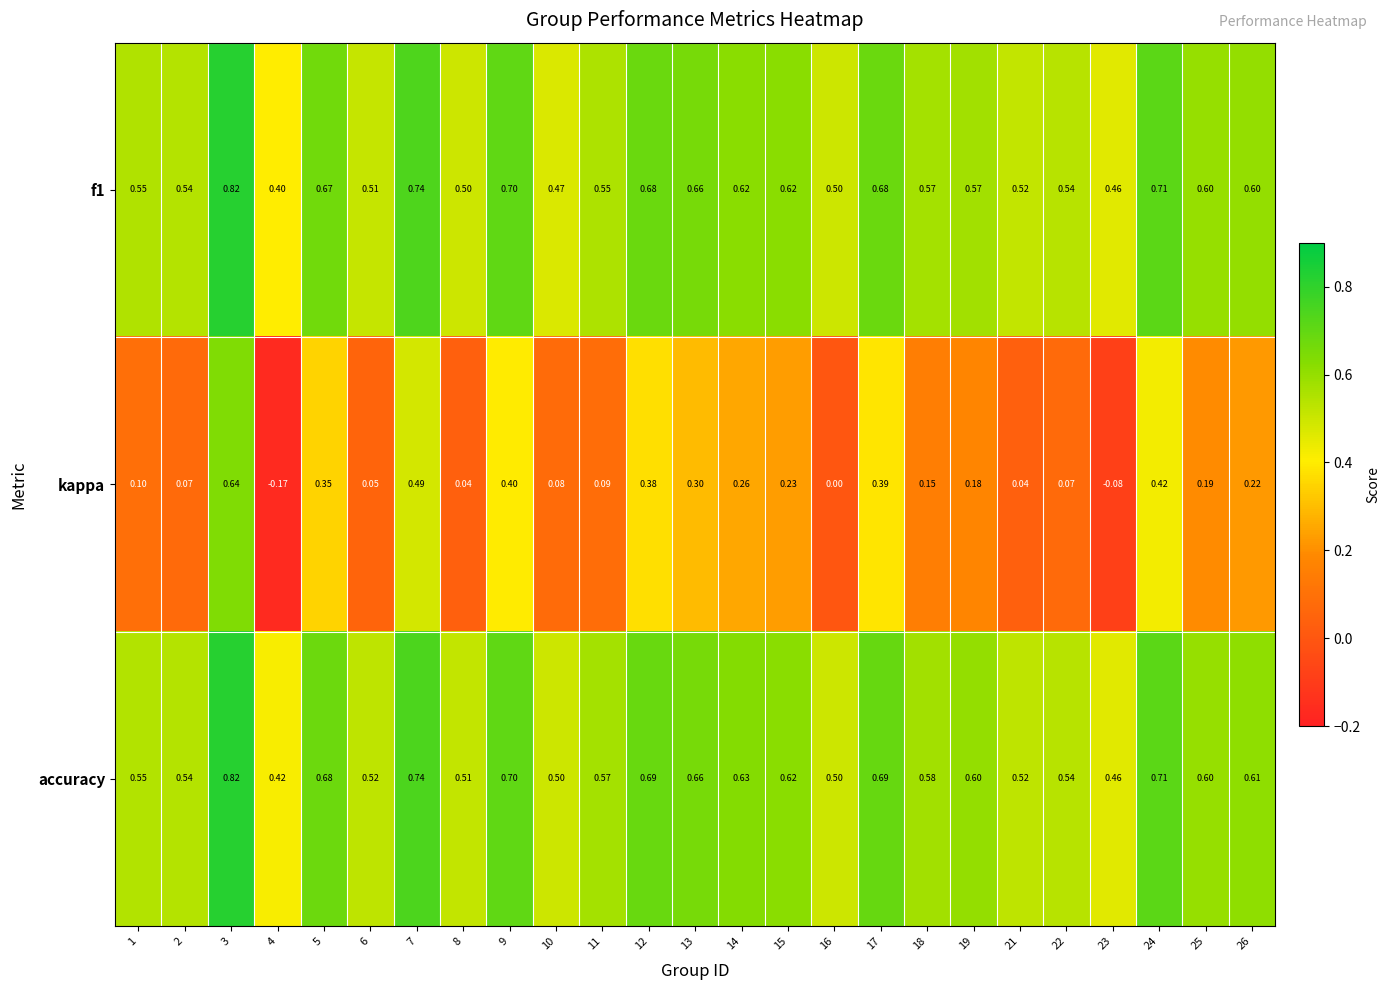

Which series has the largest total across all categories?

accuracy